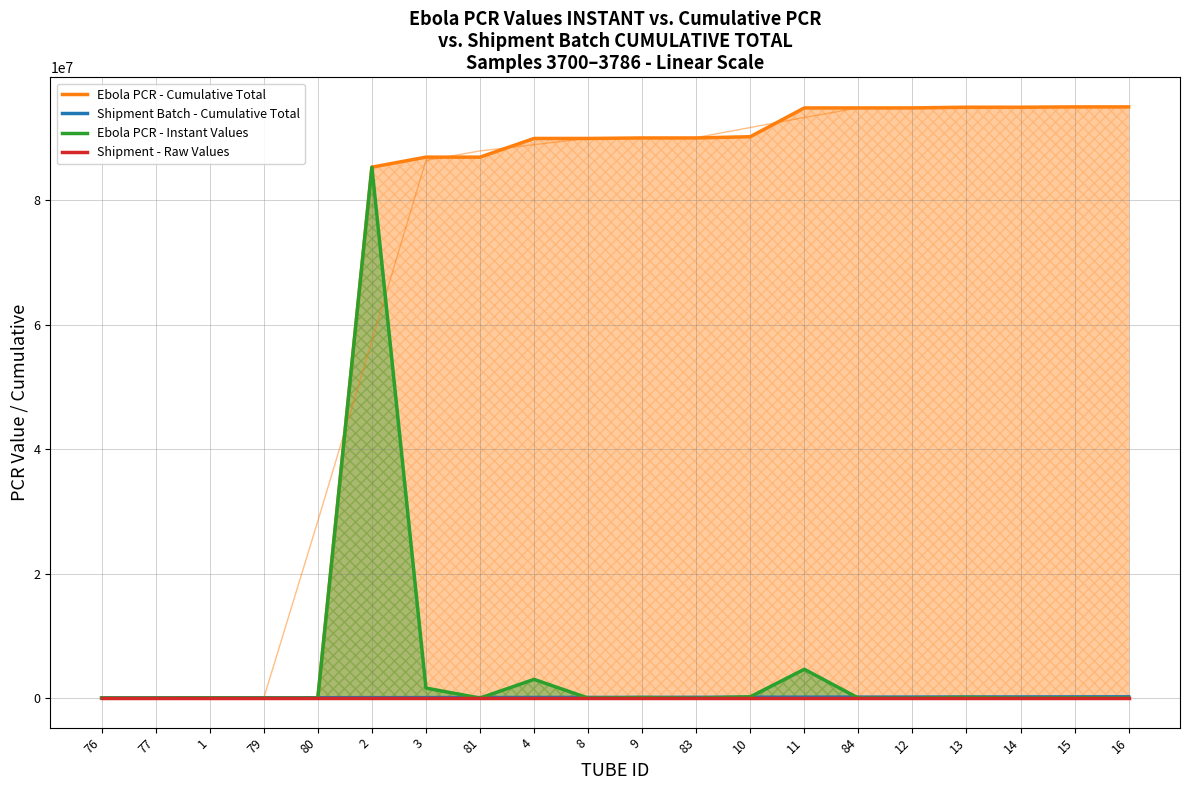

Which has a higher value, 16 or 84?

16